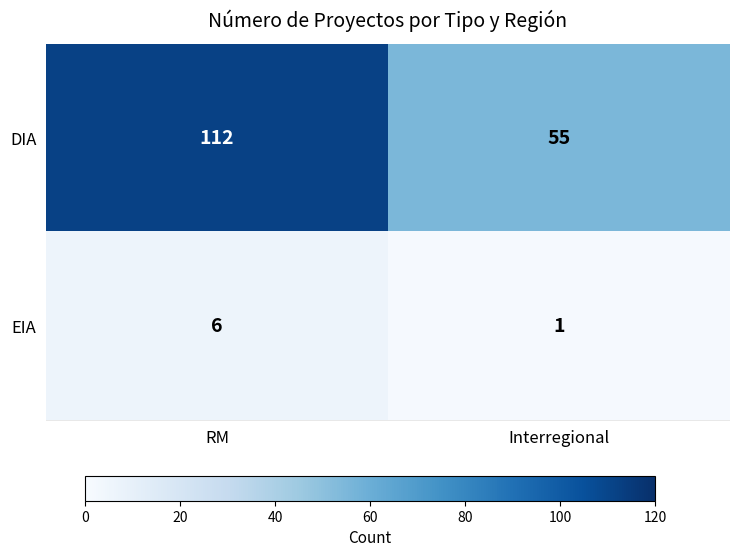

Rank the series by their maximum value, from lowest to highest.

EIA, DIA